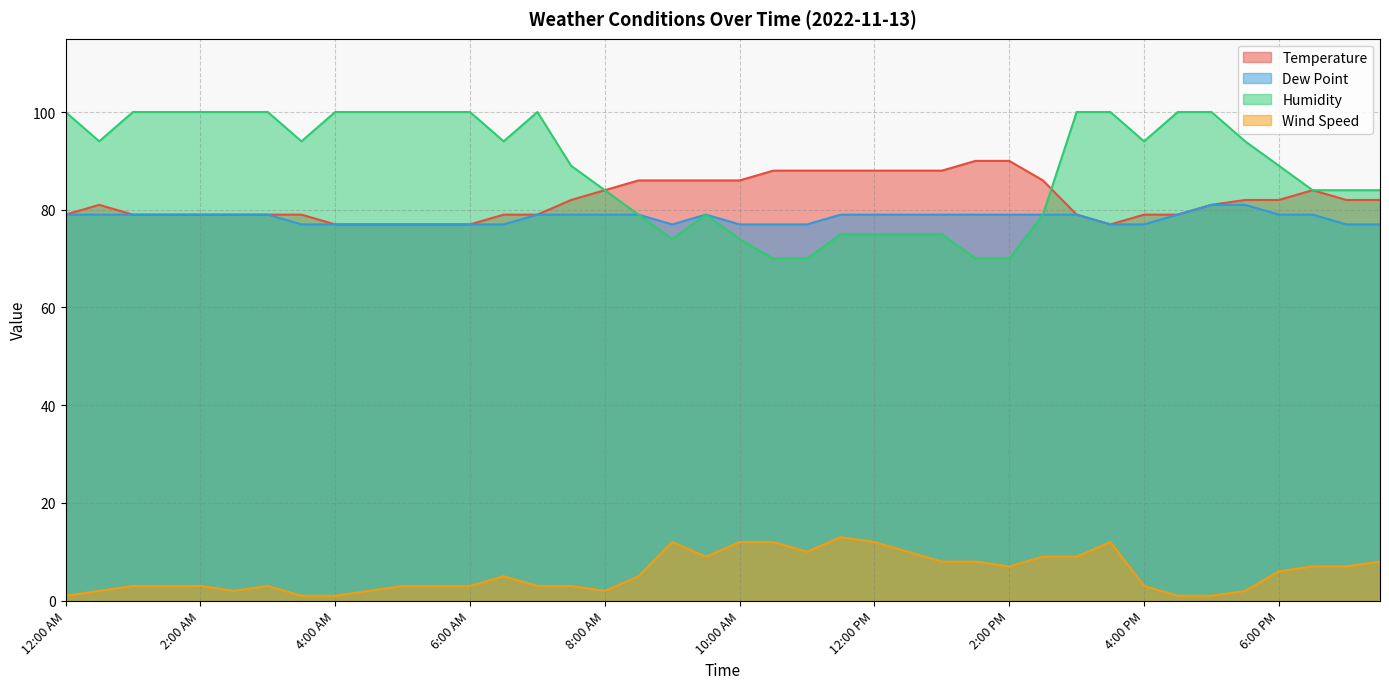

At which category does Humidity reach its first local valley?

12:30 AM